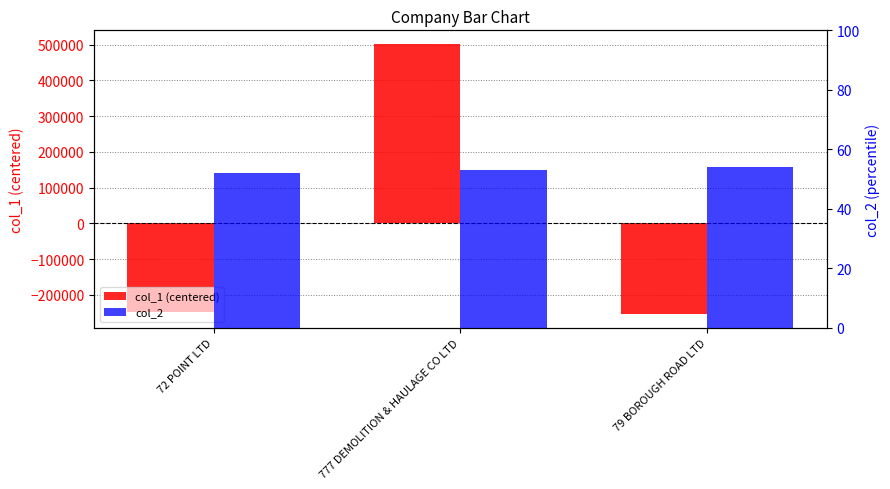

Reading right to left, list all the values displayed in this chart.

col_1 (centered): 79 BOROUGH ROAD LTD=-254040	777 DEMOLITION & HAULAGE CO LTD=502045	72 POINT LTD=-248005
col_2: 79 BOROUGH ROAD LTD=54	777 DEMOLITION & HAULAGE CO LTD=53	72 POINT LTD=52